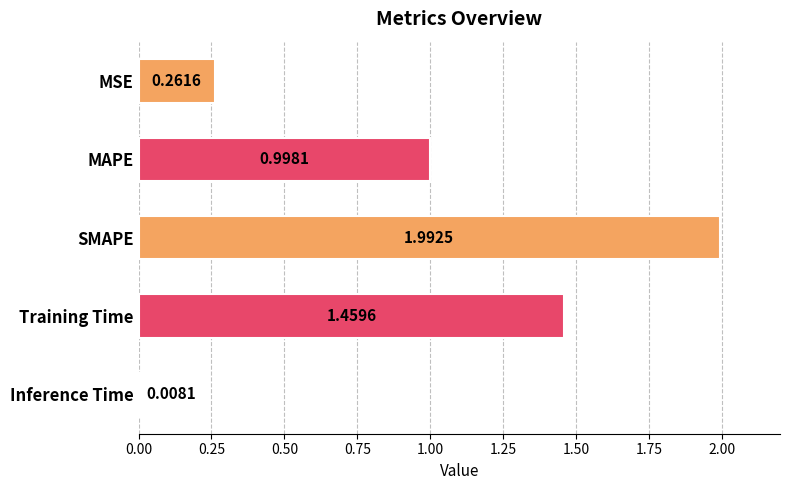

At which label is the value closest to 1?

MAPE